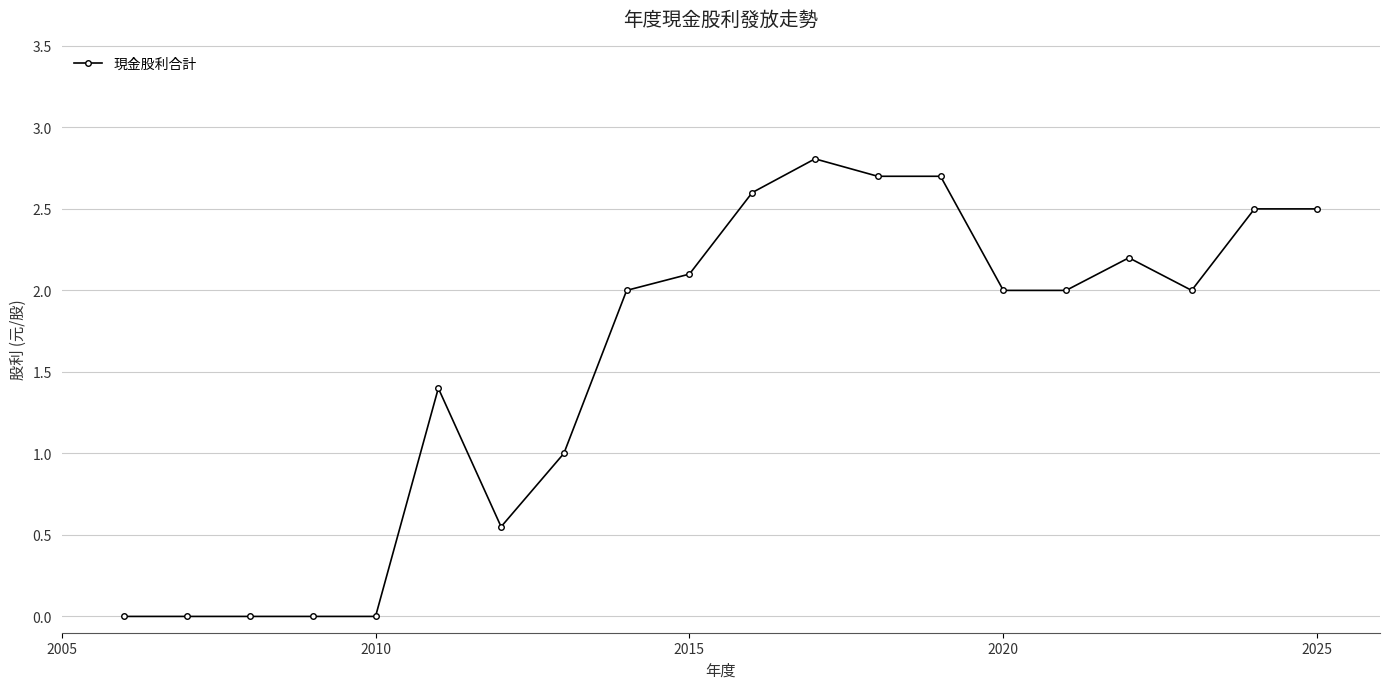

True or false: the data shows 3.5 at 2020.

False